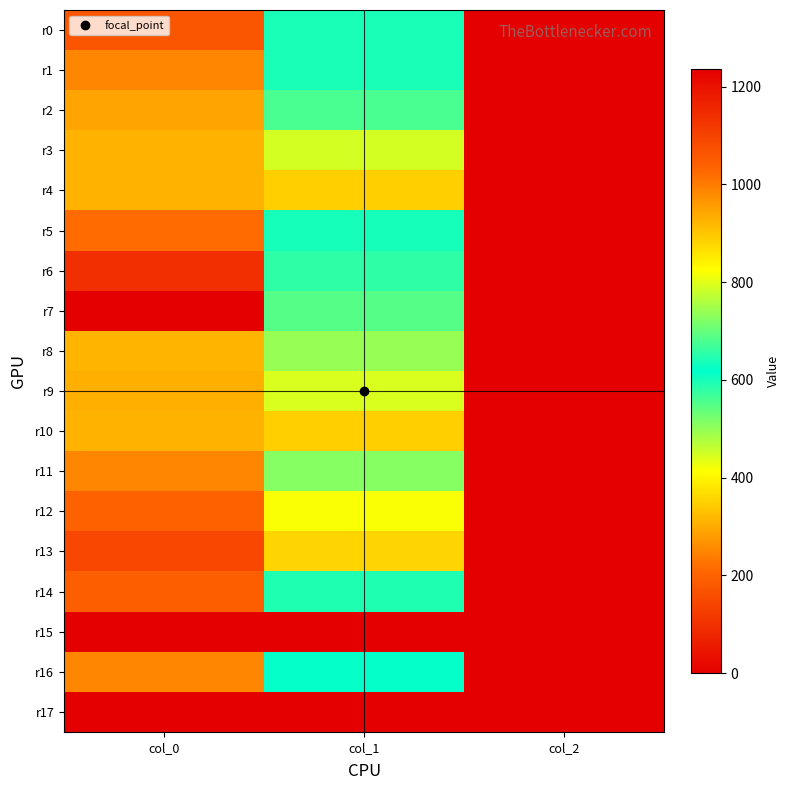

Rank the series at col_2 from lowest to highest value.

r15, r17, r0, r1, r2, r3, r4, r5, r6, r7, r8, r9, r10, r11, r12, r13, r14, r16